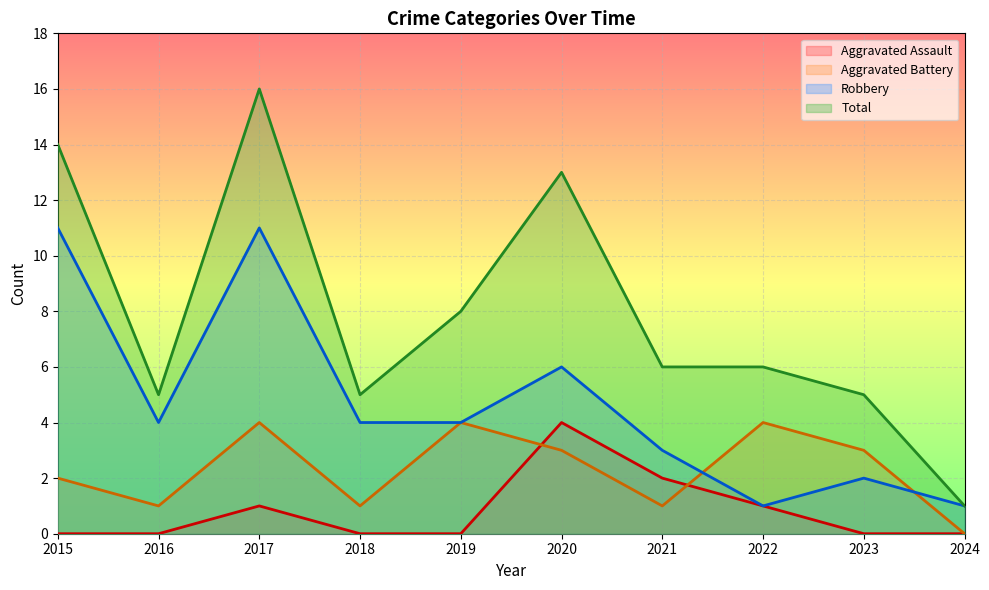

Reading left to right, list all the values displayed in this chart.

Aggravated Assault: 0	0	1	0	0	4	2	1	0	0
Aggravated Battery: 2	1	4	1	4	3	1	4	3	0
Robbery: 11	4	11	4	4	6	3	1	2	1
Total: 14	5	16	5	8	13	6	6	5	1